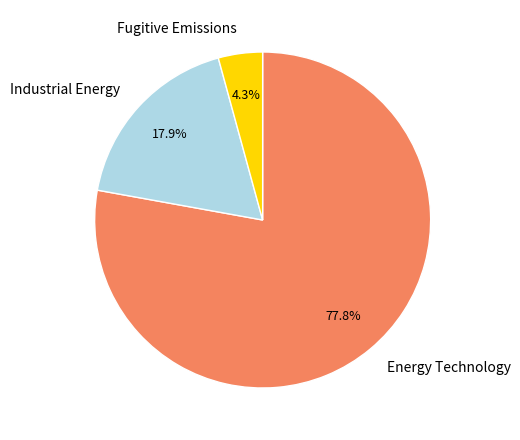

Do Fugitive Emissions and Energy Technology together represent more than half of the pie?

Yes